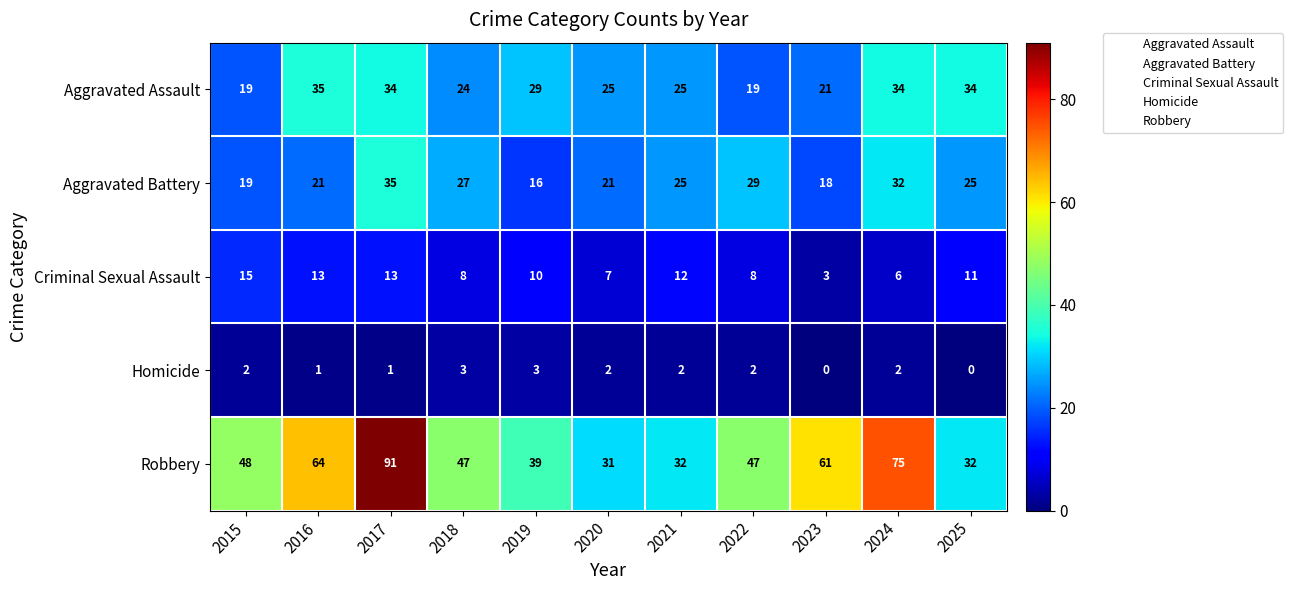

How many data points does each series have?

11